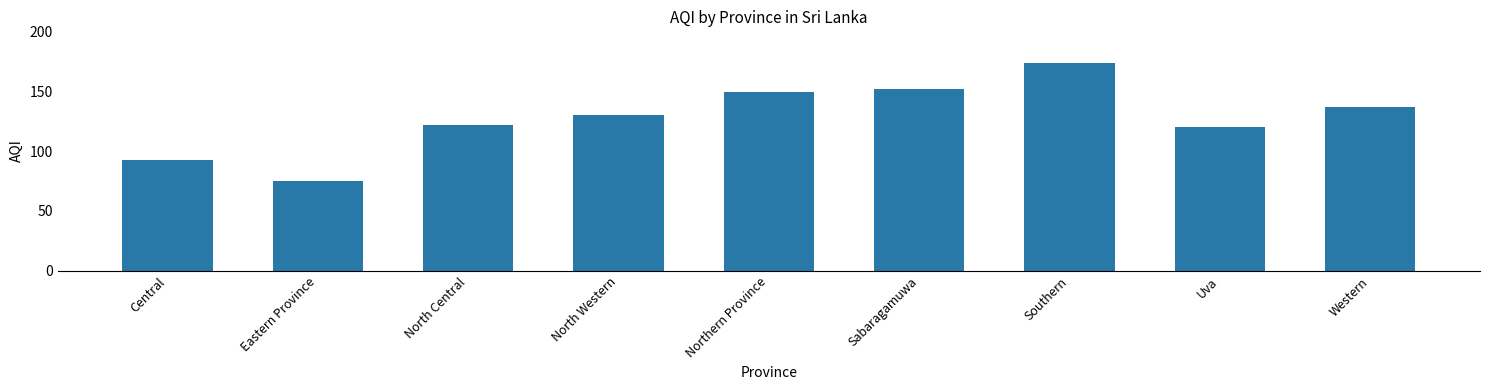

Which category has the highest value across all series?

Southern